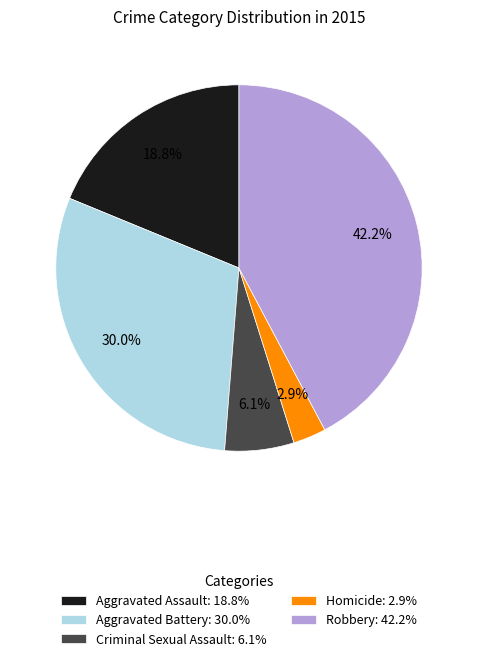

Combined, what portion of the pie is Aggravated Battery and Homicide?

32.9%